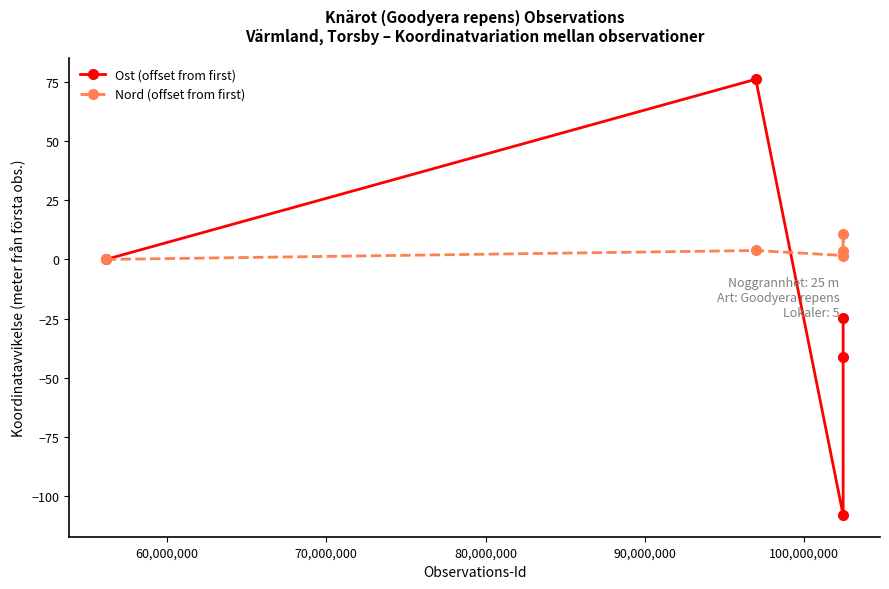

Which series has the largest range (max minus min)?

Ost (offset from first)